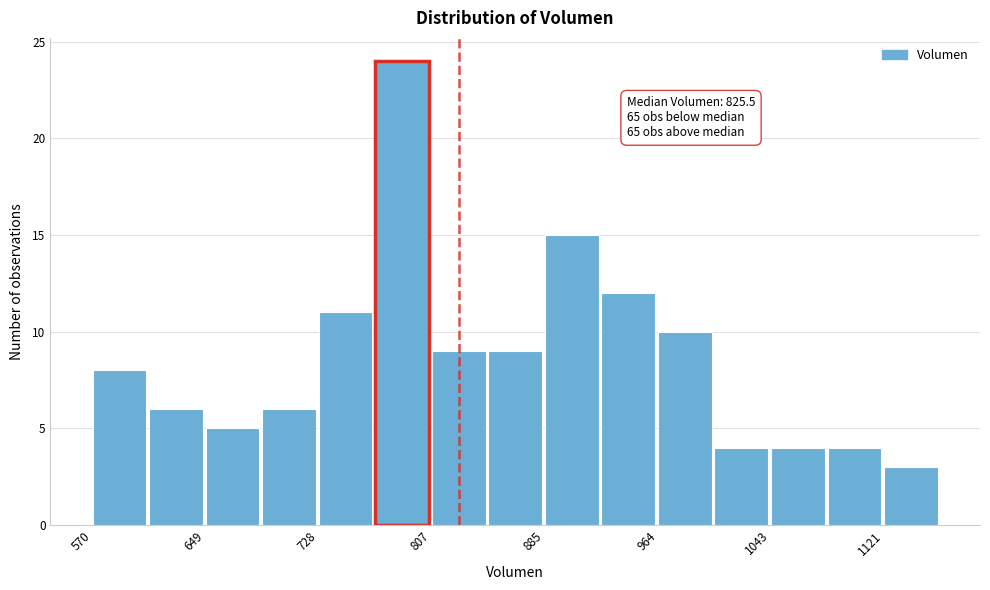

Around what value on the x-axis is the tallest bar? Give the approximate position of its centre, as read against the axis.

790